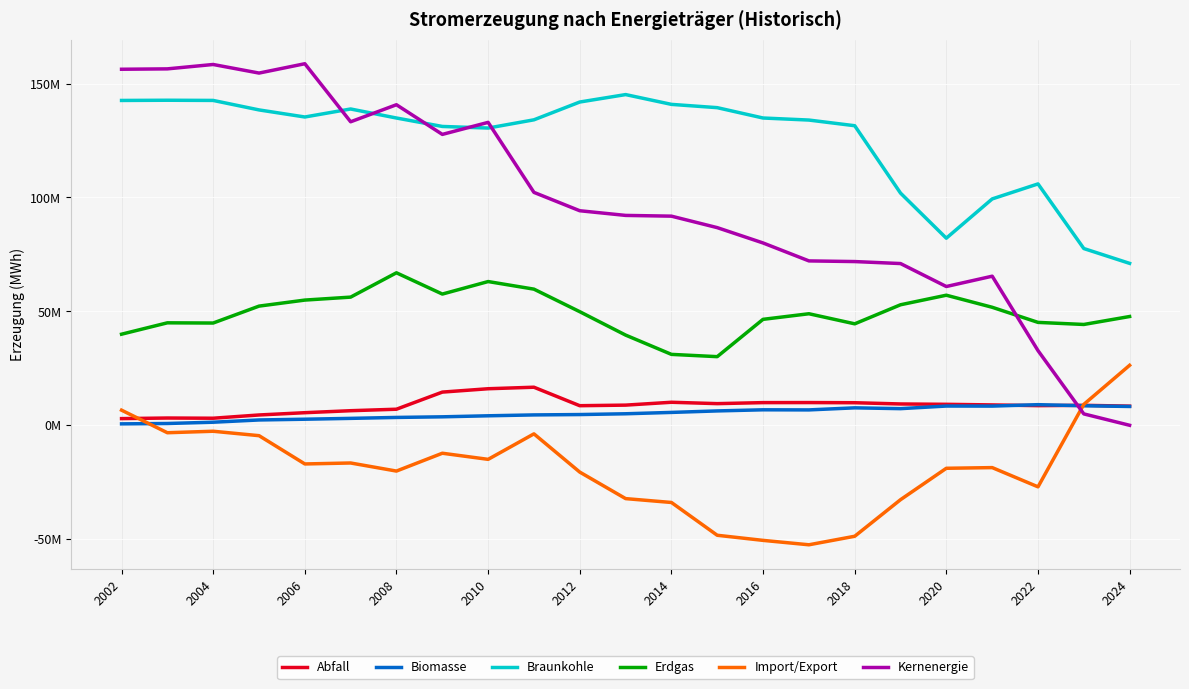

What is the value of the Import/Export point at the 19th from the left?

-18880474